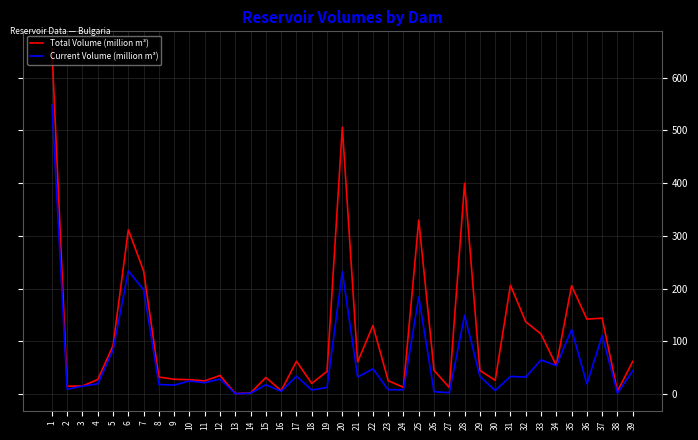

What is the greatest value displayed?

655.3